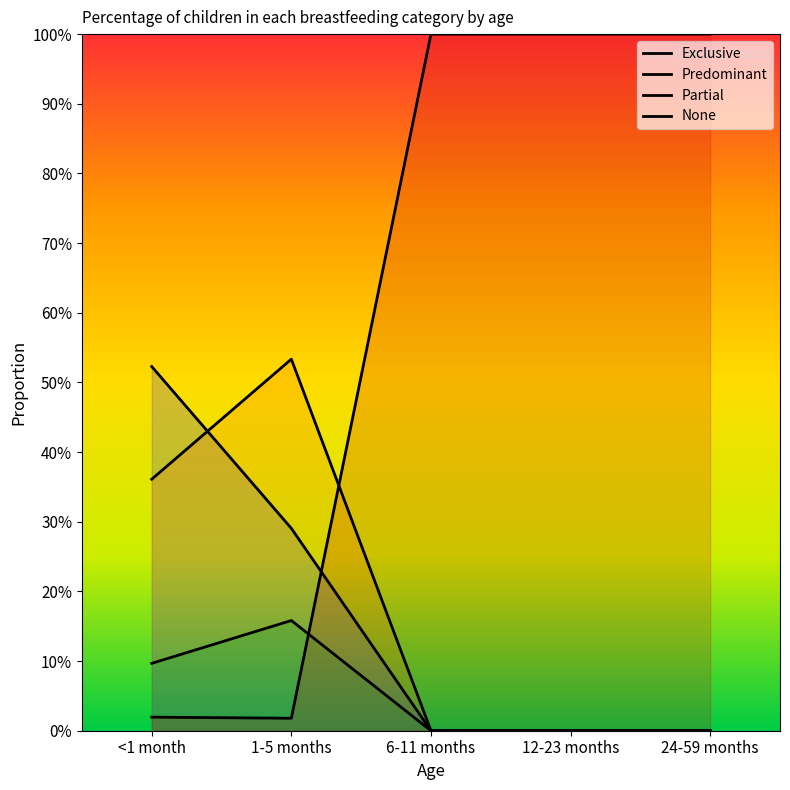

Reading left to right, what are all the values shown in this chart?

Exclusive: 0.5	0.3	0.0	0.0	0.0
Predominant: 0.4	0.5	0.0	0.0	0.0
Partial: 0.1	0.2	0.0	0.0	0.0
None: 0.0	0.0	1.0	1.0	1.0